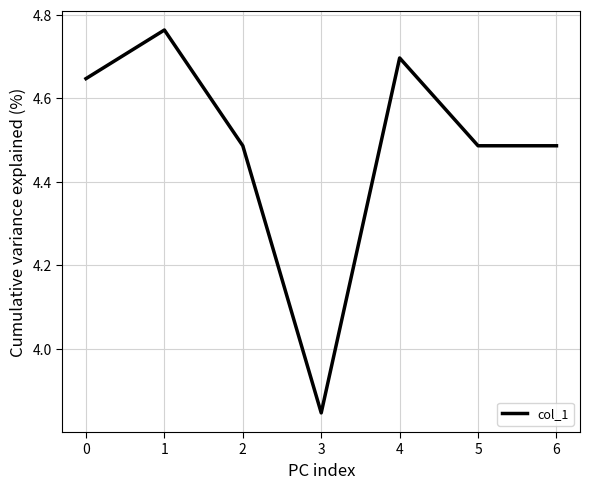

What is the sum of all values?

31.4